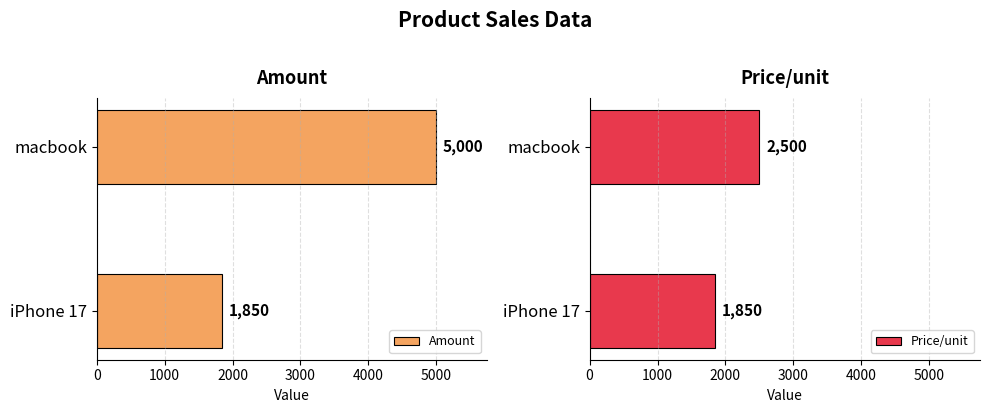

The Amount series shows 5000 at macbook. True or false?

True